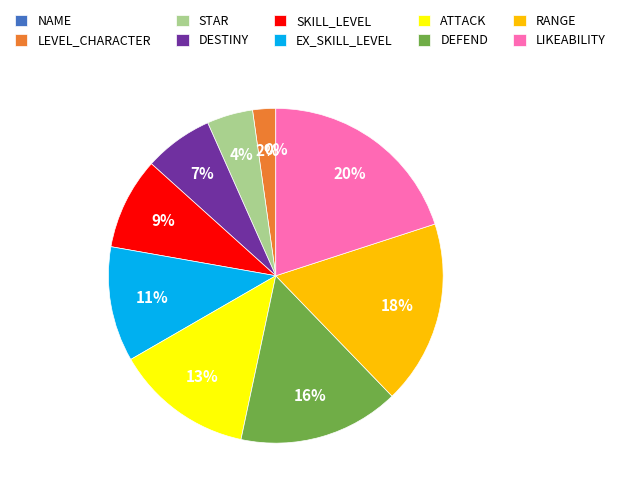

How many segments does this pie chart have?

10